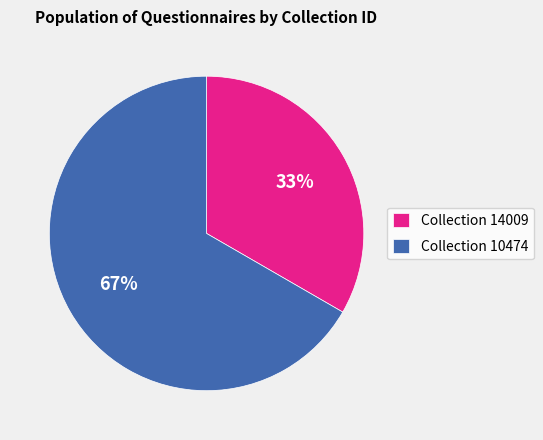

To the nearest percent, what percentage of the pie is Collection 14009?

33%